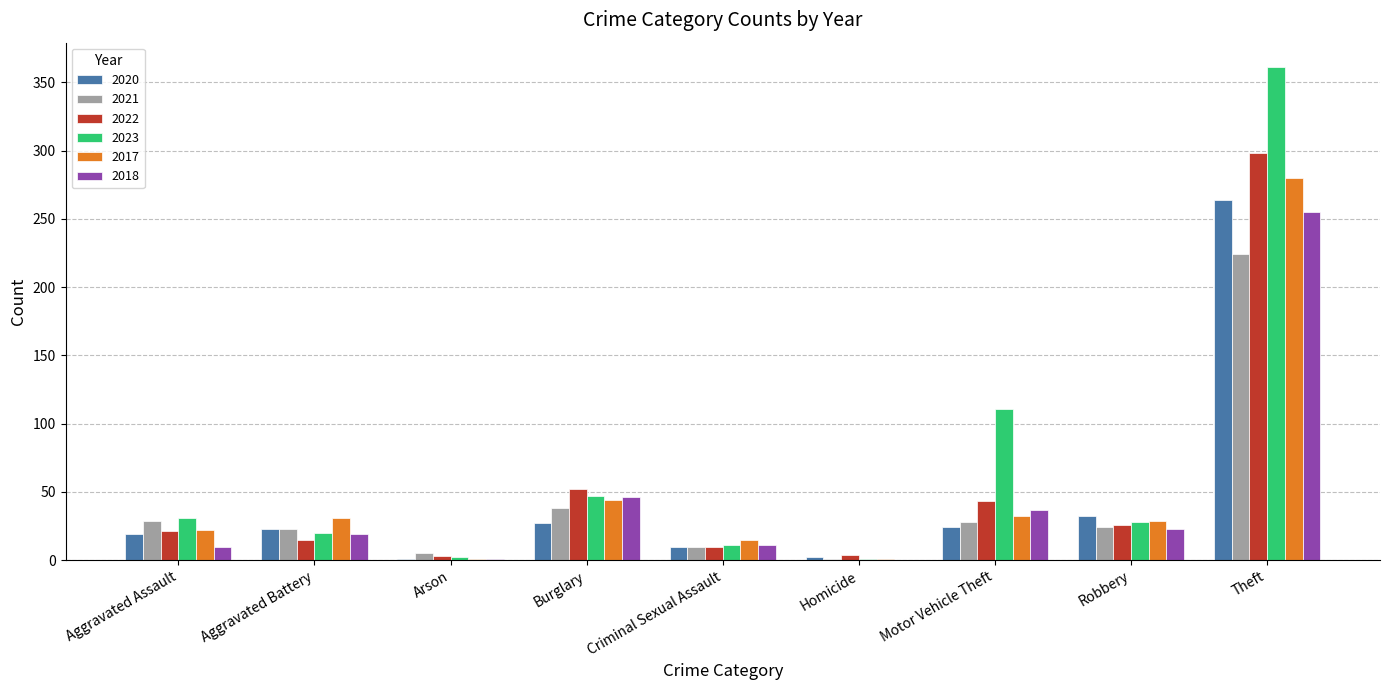

What is the maximum value for 2017?

280